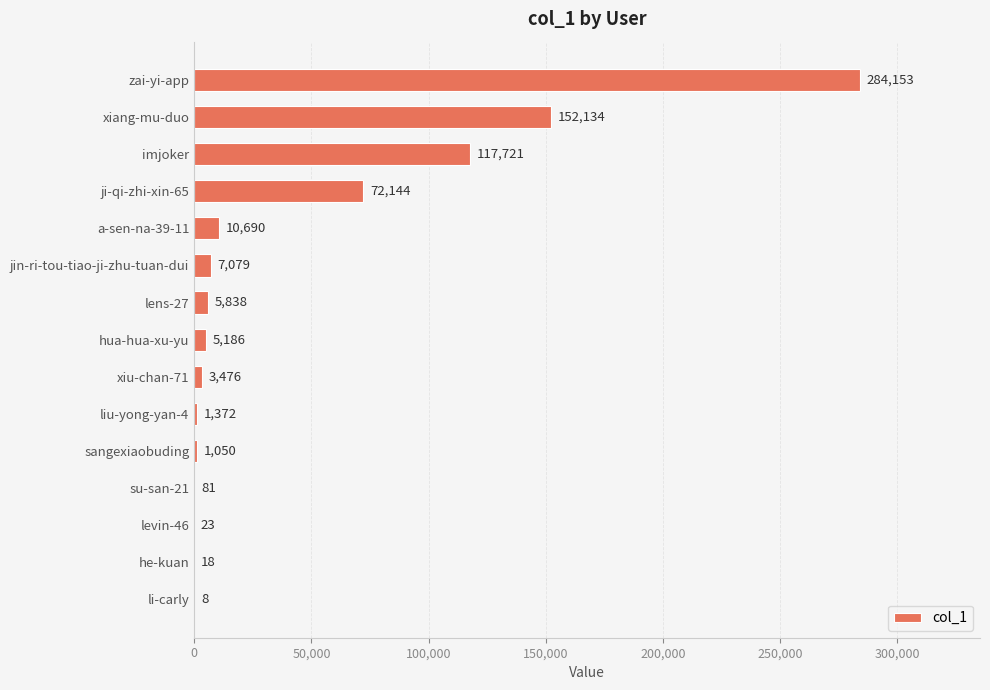

What is the sum of all values?

660973